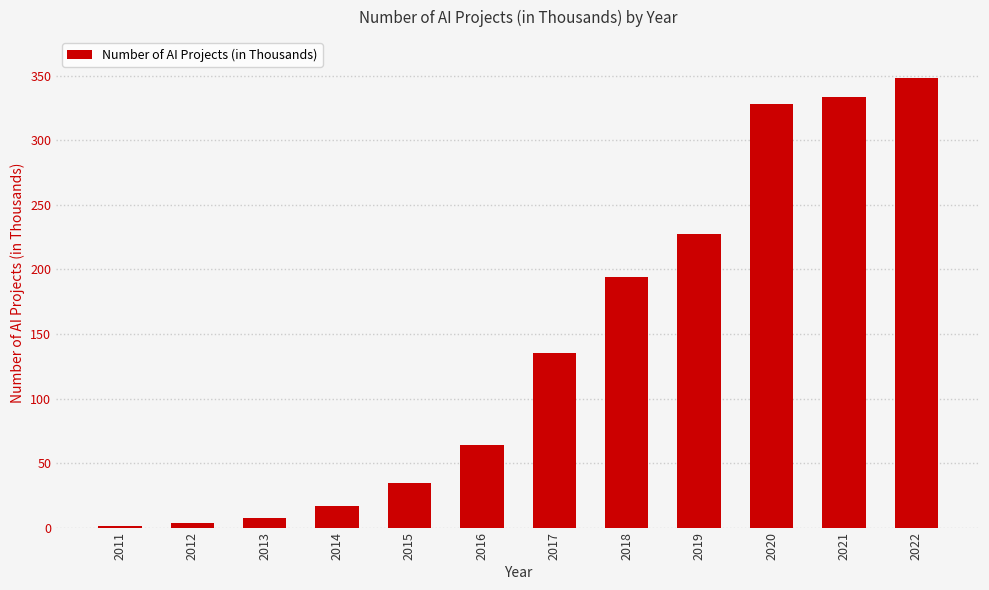

What is the change in value from 2019 to 2021?

+106.4